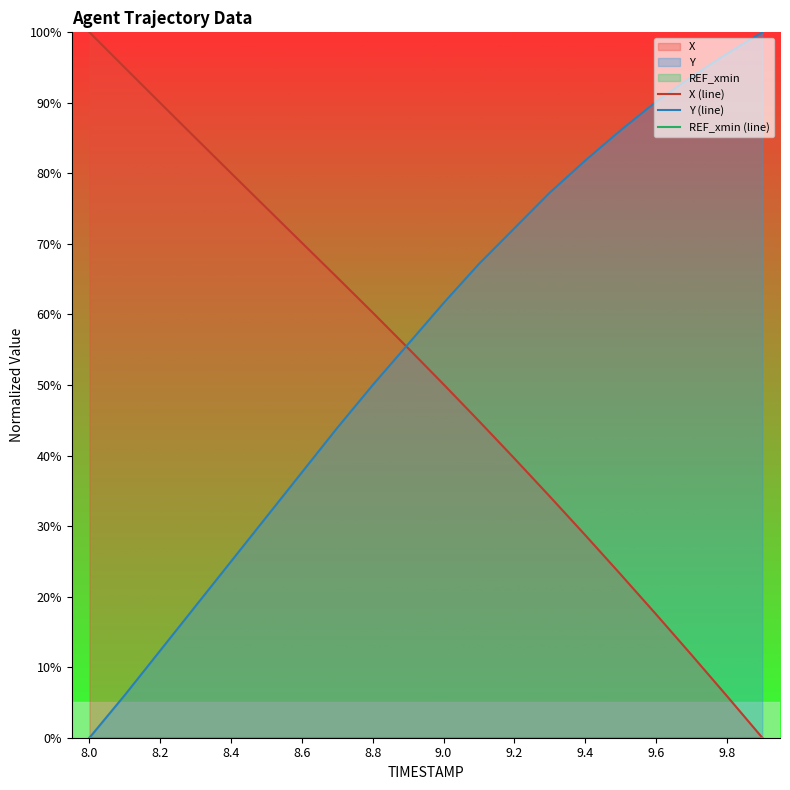

What is the value of the Y (line) point at the 10th from the left?

55.8